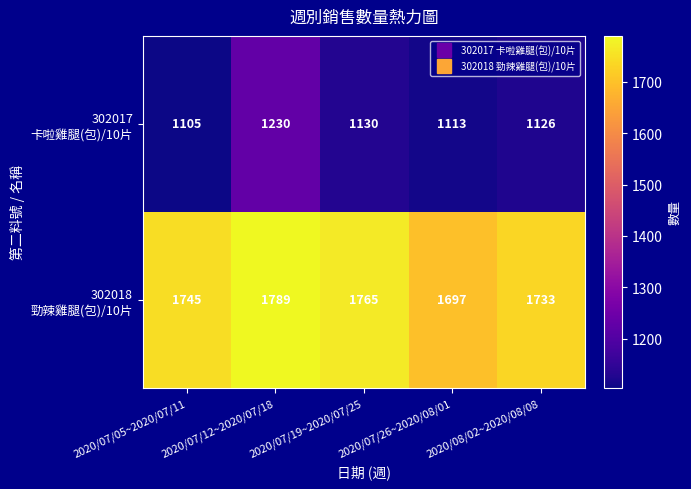

What is the minimum value shown in the chart?

1105